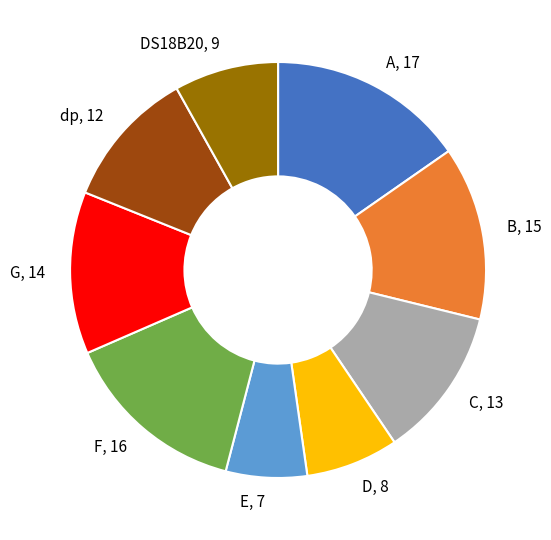

What is the largest slice in the pie chart?

A, 17